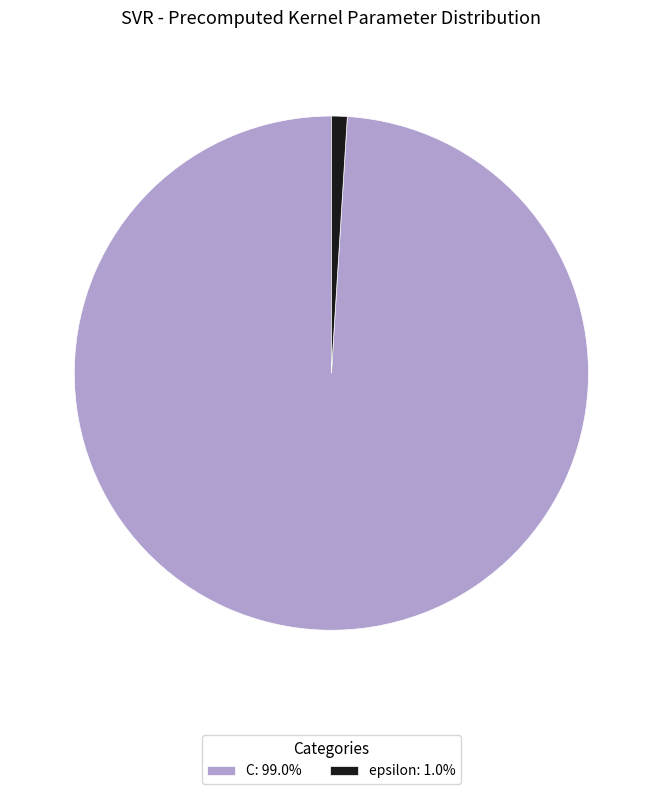

Is the sum of epsilon: 1.0% and C: 99.0% greater than half?

Yes